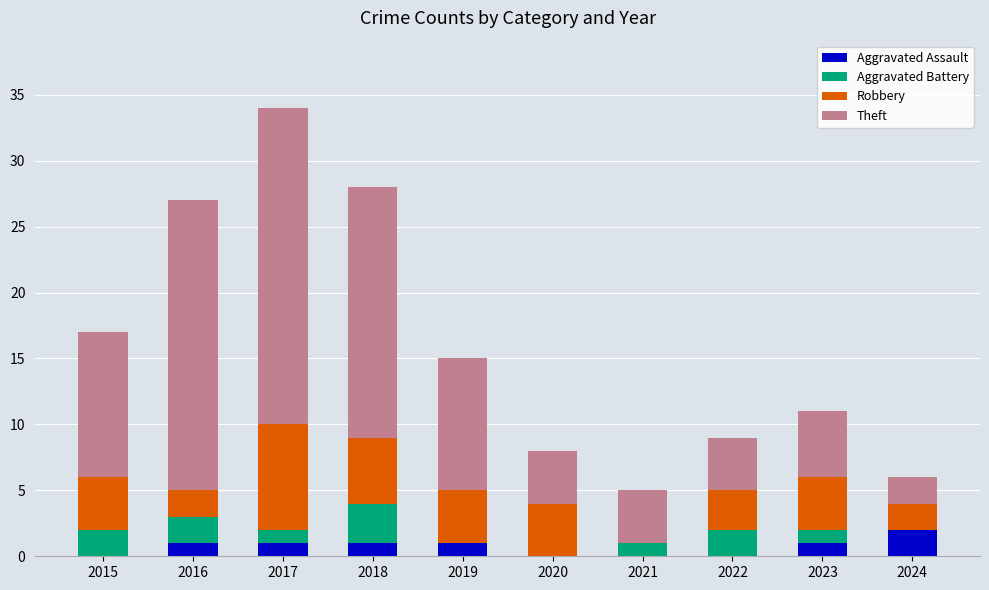

What is the total value across all series at 2021?

5